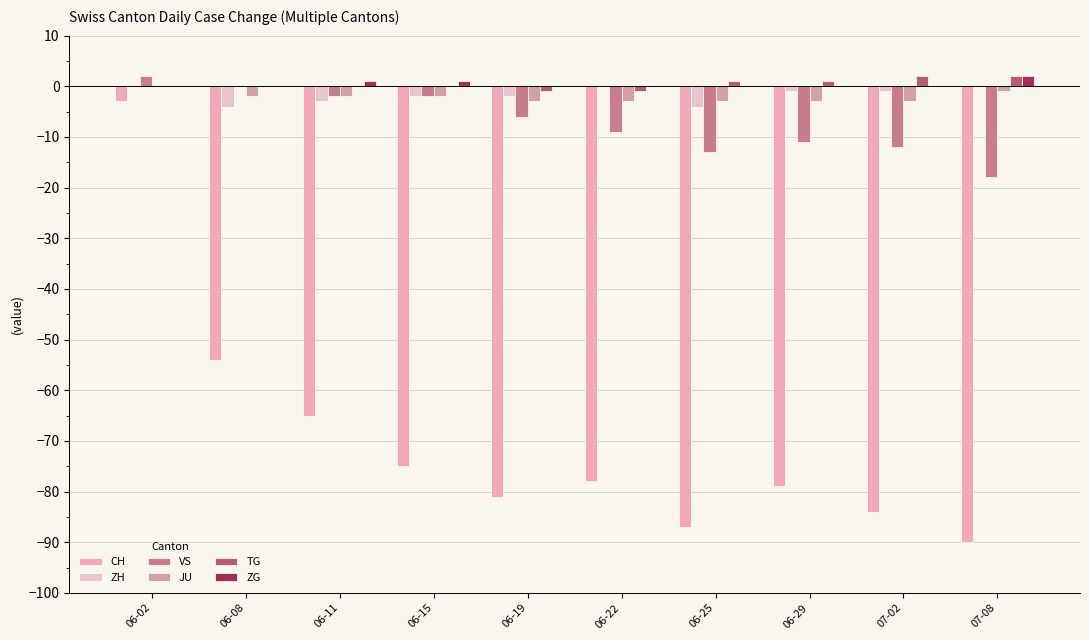

Reading left to right, what are all the values shown in this chart?

CH: -3	-54	-65	-75	-81	-78	-87	-79	-84	-90
ZH: 0	-4	-3	-2	-2	0	-4	-1	-1	0
VS: 2	0	-2	-2	-6	-9	-13	-11	-12	-18
JU: 0	-2	-2	-2	-3	-3	-3	-3	-3	-1
TG: 0	0	0	0	-1	-1	1	1	2	2
ZG: 0	0	1	1	0	0	0	0	0	2